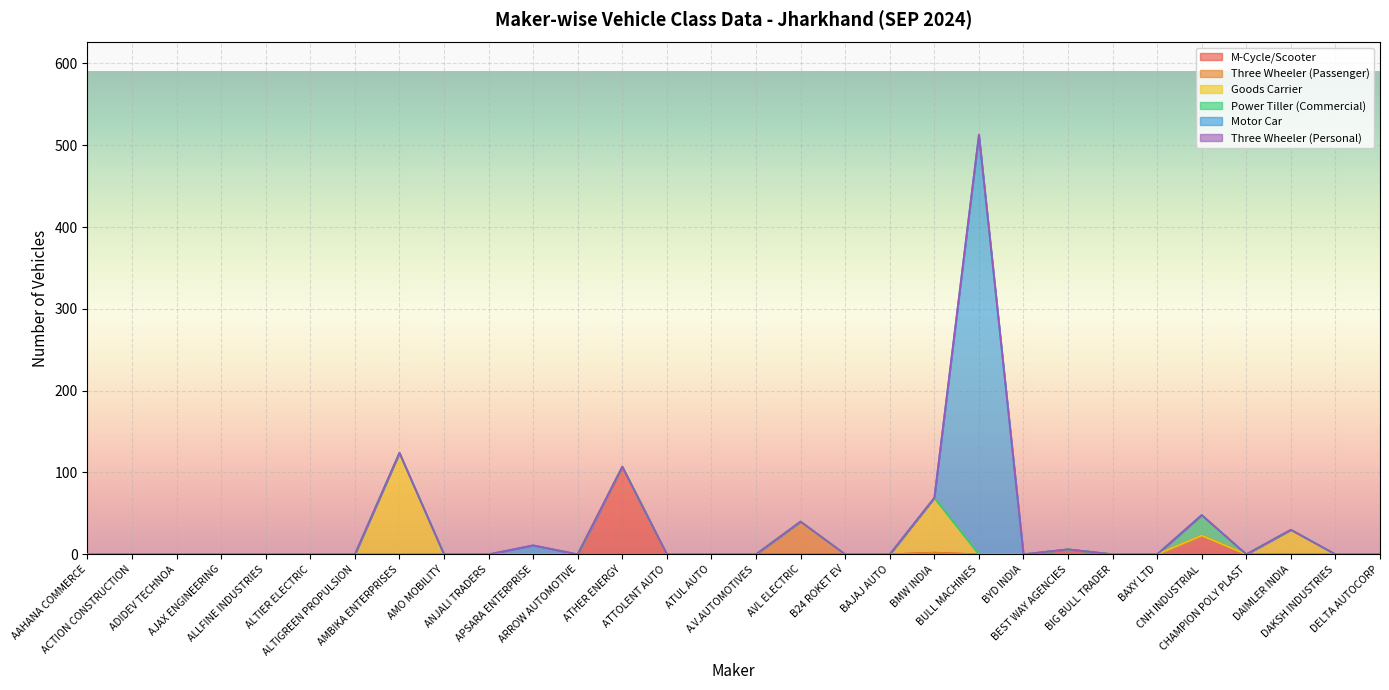

Where is M-Cycle/Scooter nearest to the value 53?

CNH INDUSTRIAL